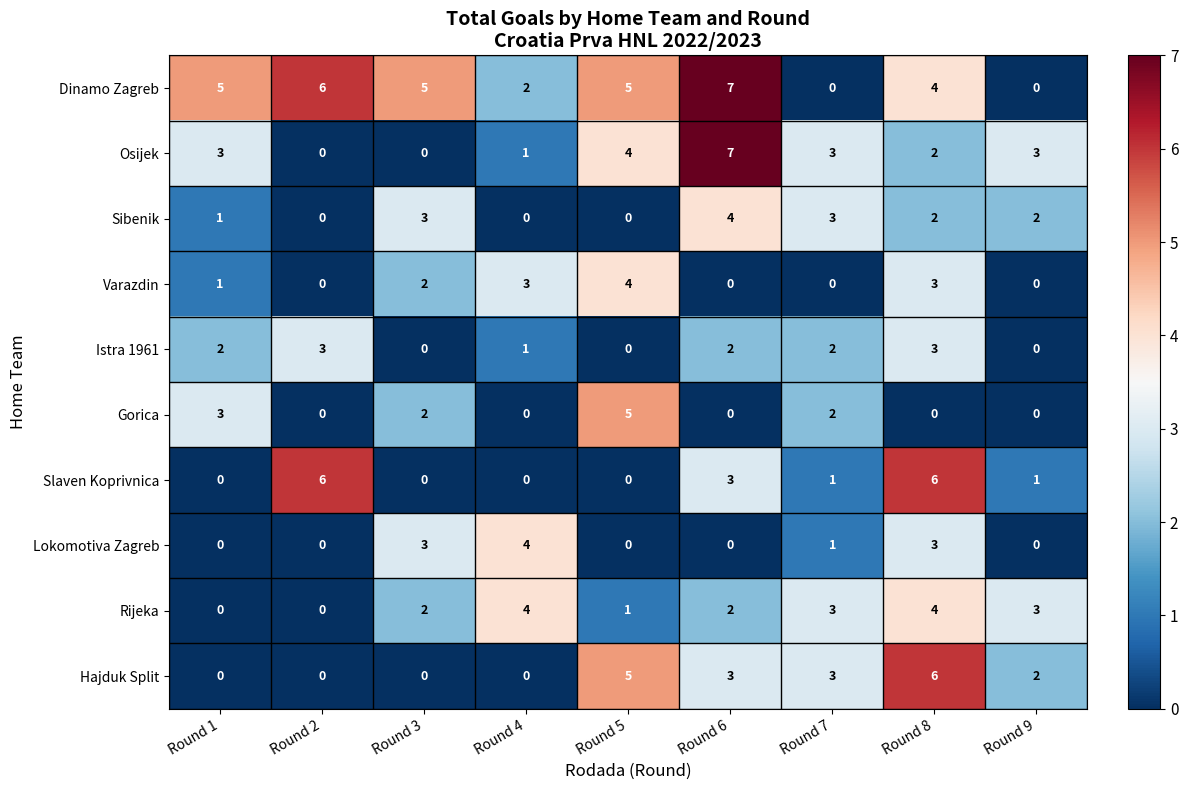

At which category is the sum across all series the highest?

Round 8